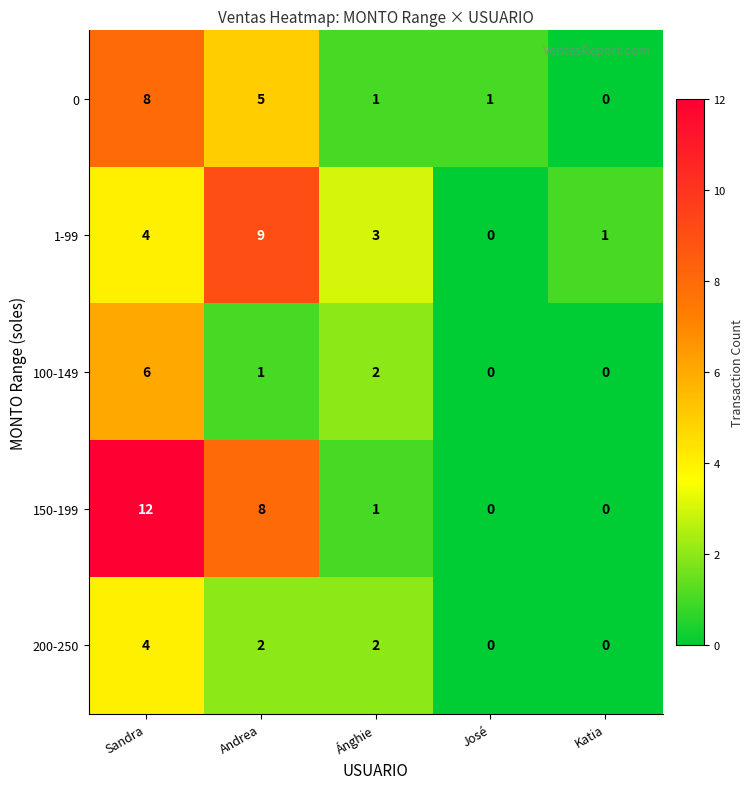

What is the average value of the 1-99 series?

3